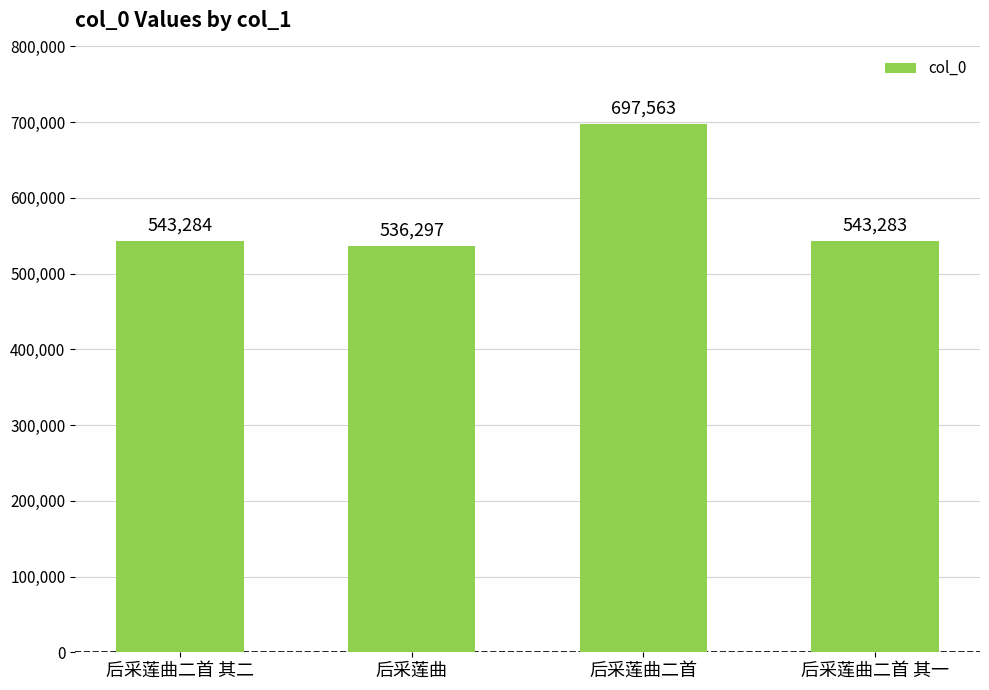

List the labels in order of value, smallest first.

后采莲曲, 后采莲曲二首 其一, 后采莲曲二首 其二, 后采莲曲二首